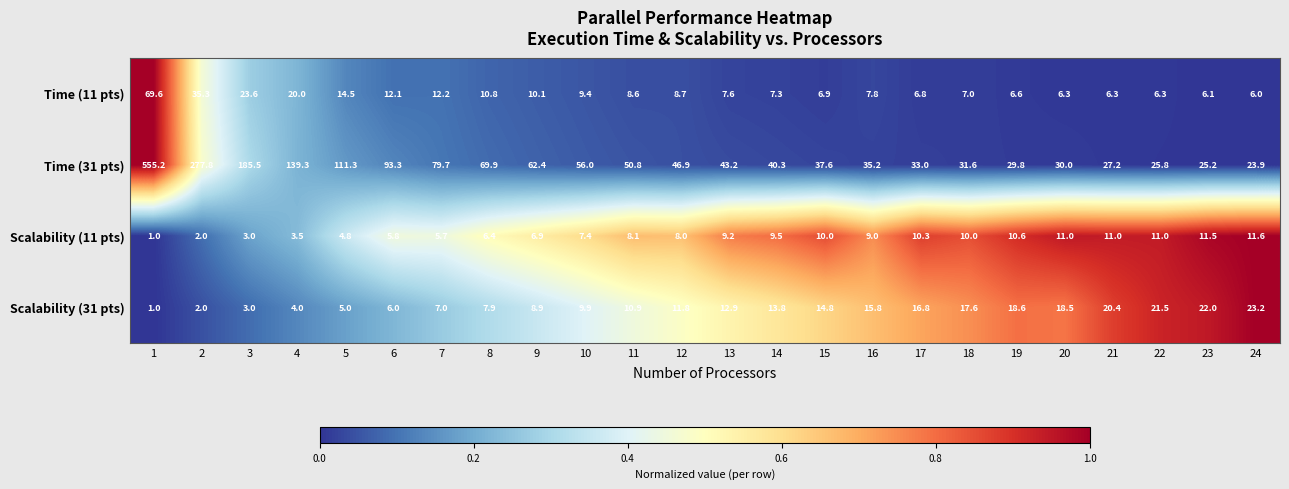

What is the difference between the maximum and minimum values in the Scalability (31 pts) series?

1.0